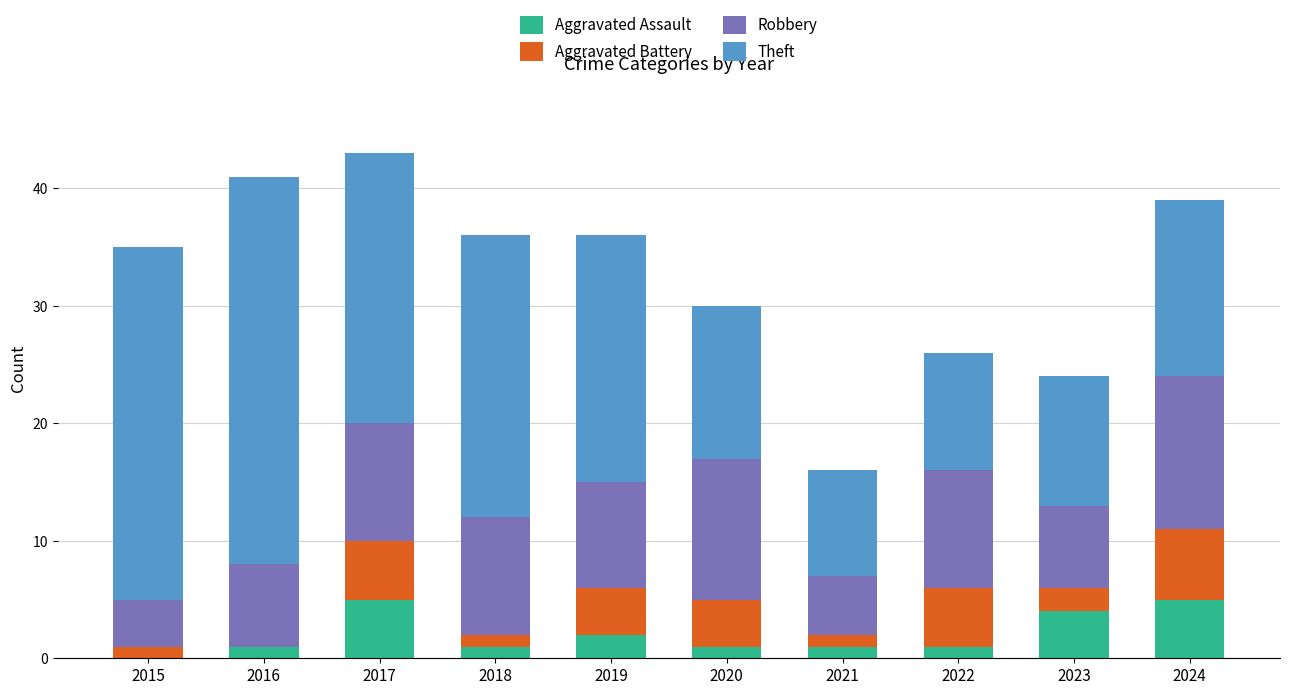

True or false: Aggravated Assault has a value of 2 at 2017.

False